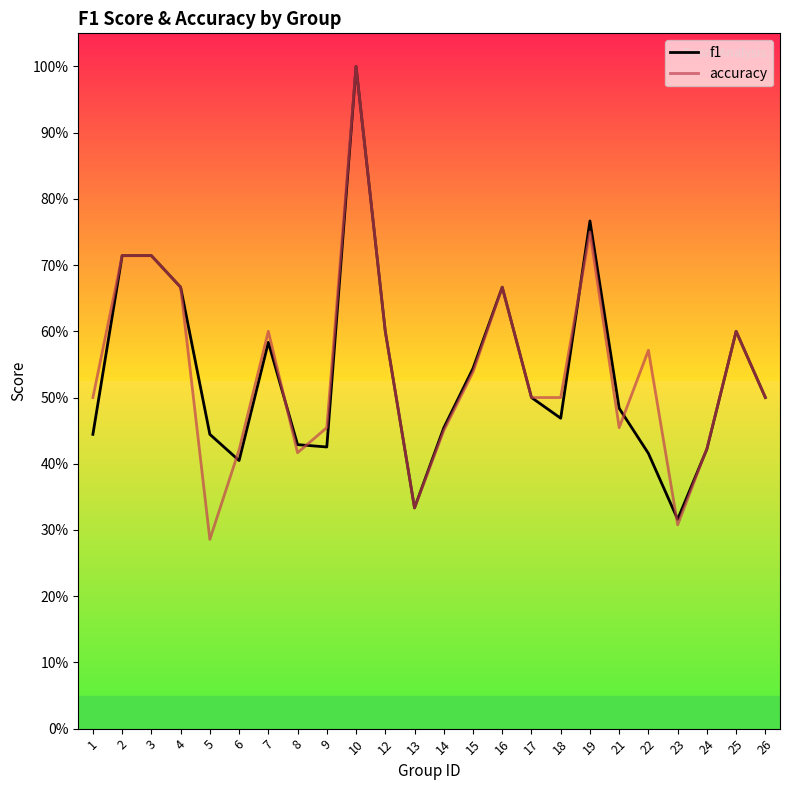

Where do accuracy and f1 first cross each other?

5 and 6